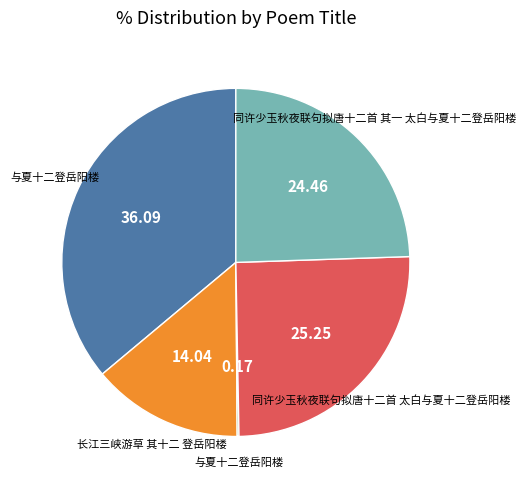

Is there any slice that represents more than half of the pie?

No